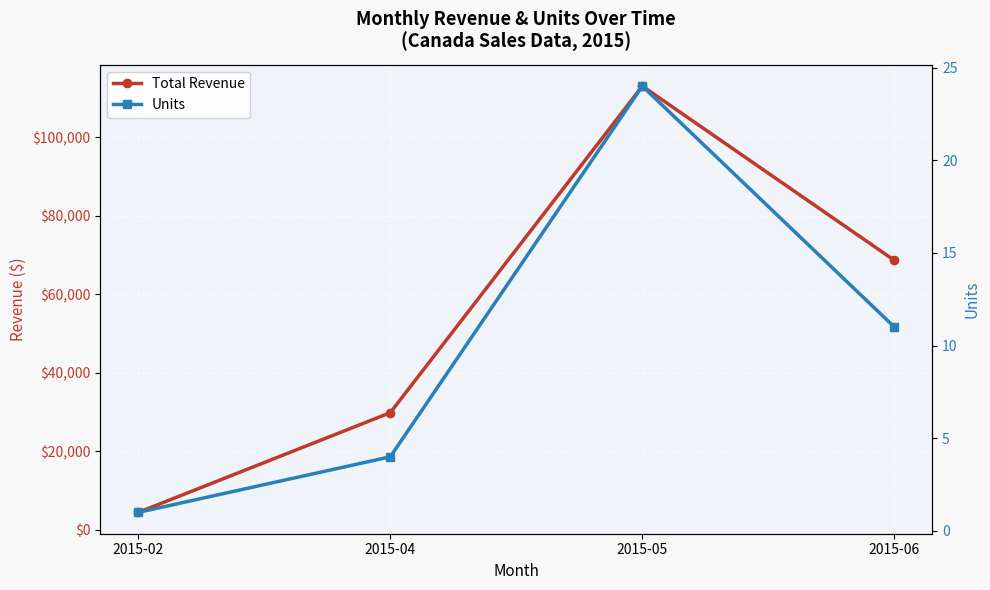

Reading right to left, extract all data points from this chart.

Total Revenue: 68593.8	112976.0	29802.9	4409.4
Units: 11.0	24.0	4.0	1.0